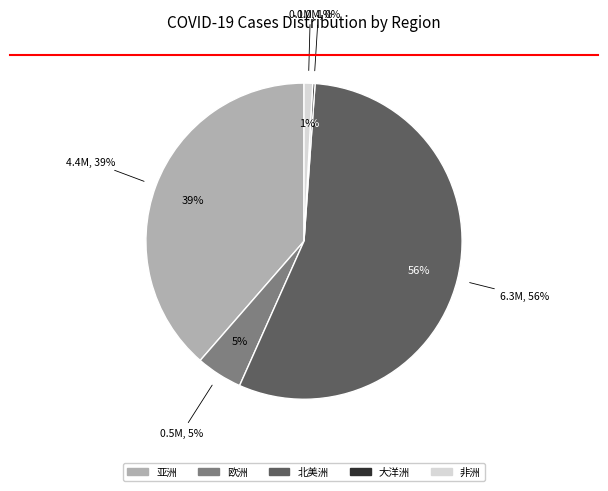

What is the change in value from 亚洲 to 欧洲?

-3835615